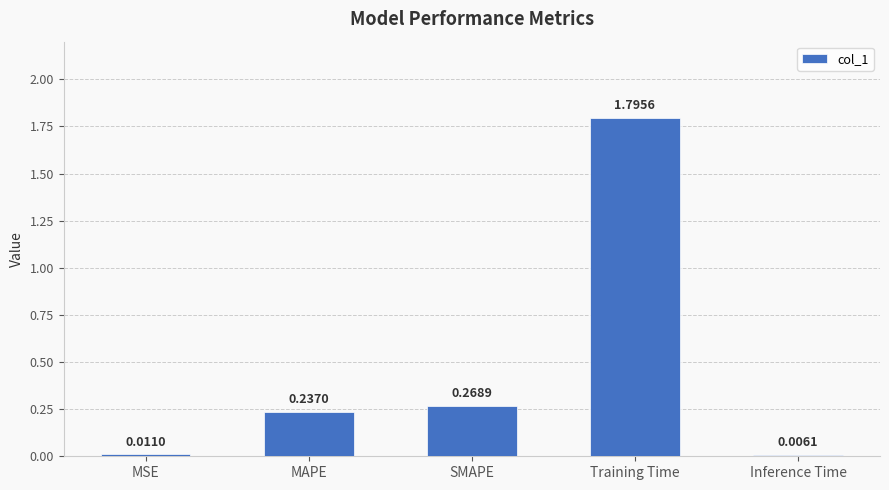

What is the sum of the values at MSE and Training Time?

1.8